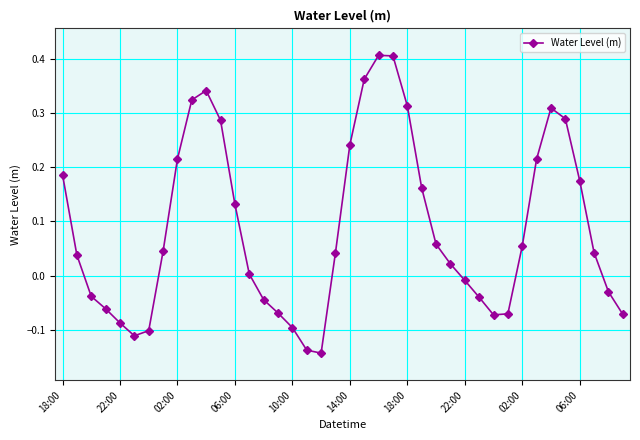

How many values are above zero?

24